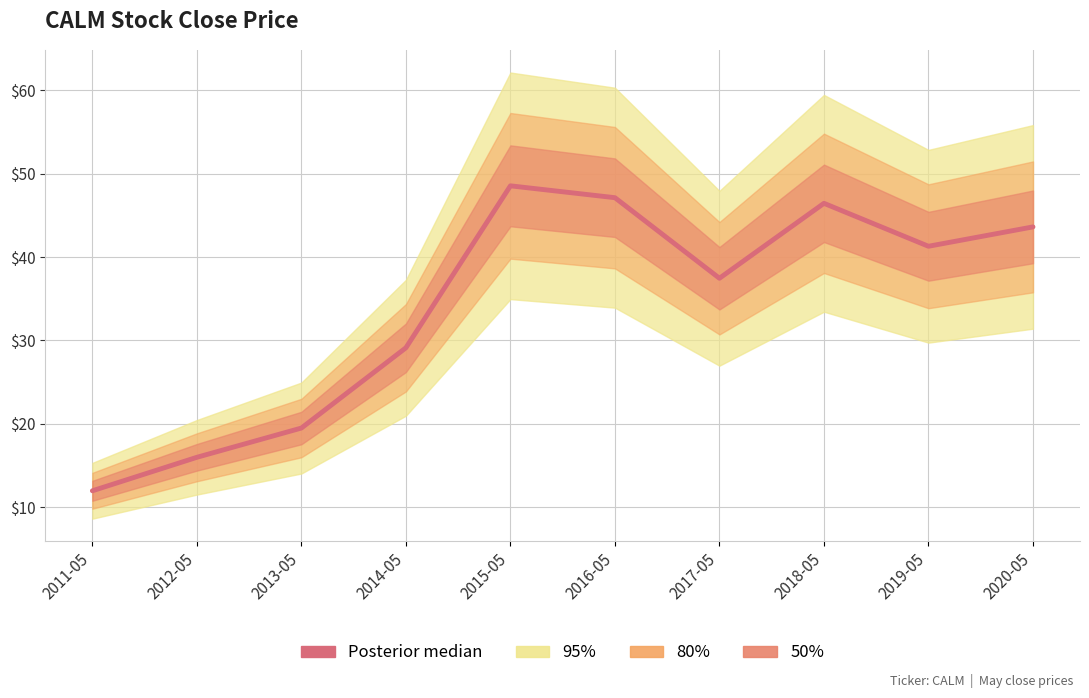

What is the value of the 9th point from the left?

41.3